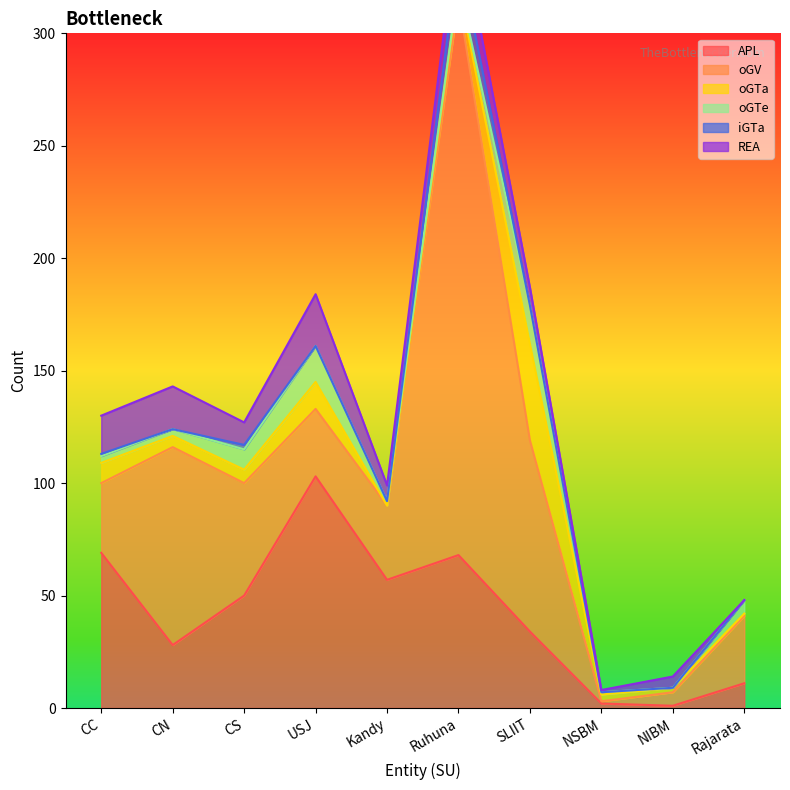

Reading left to right, what are all the values shown in this chart?

APL: 69	28	50	103	57	68	34	2	1	11
oGV: 31	88	50	30	33	247	85	1	6	30
oGTa: 9	5	6	12	0	6	43	3	2	1
oGTe: 3	3	9	16	2	1	17	1	0	6
iGTa: 1	0	2	0	0	14	0	0	0	0
REA: 17	19	10	23	7	16	8	1	5	0